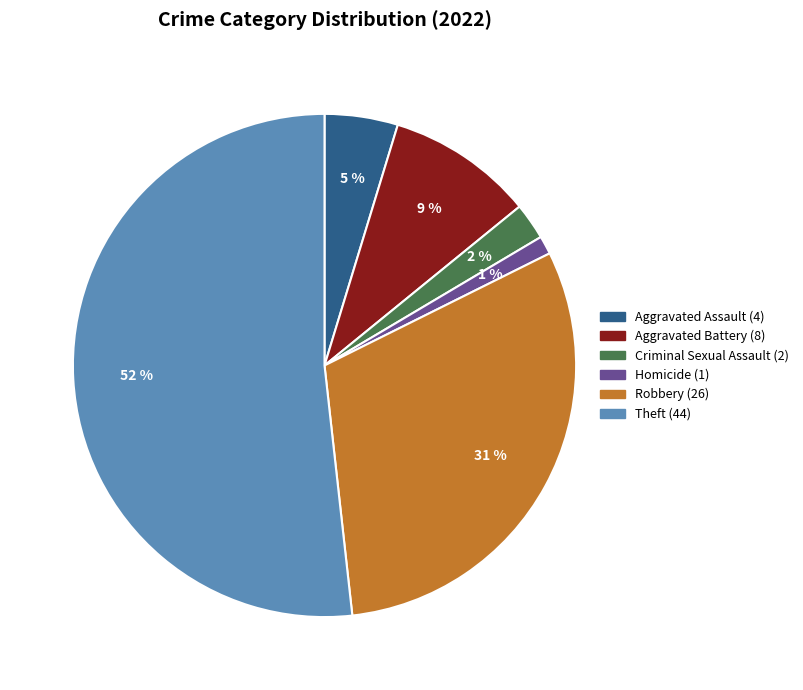

Does any single category account for the majority?

Yes